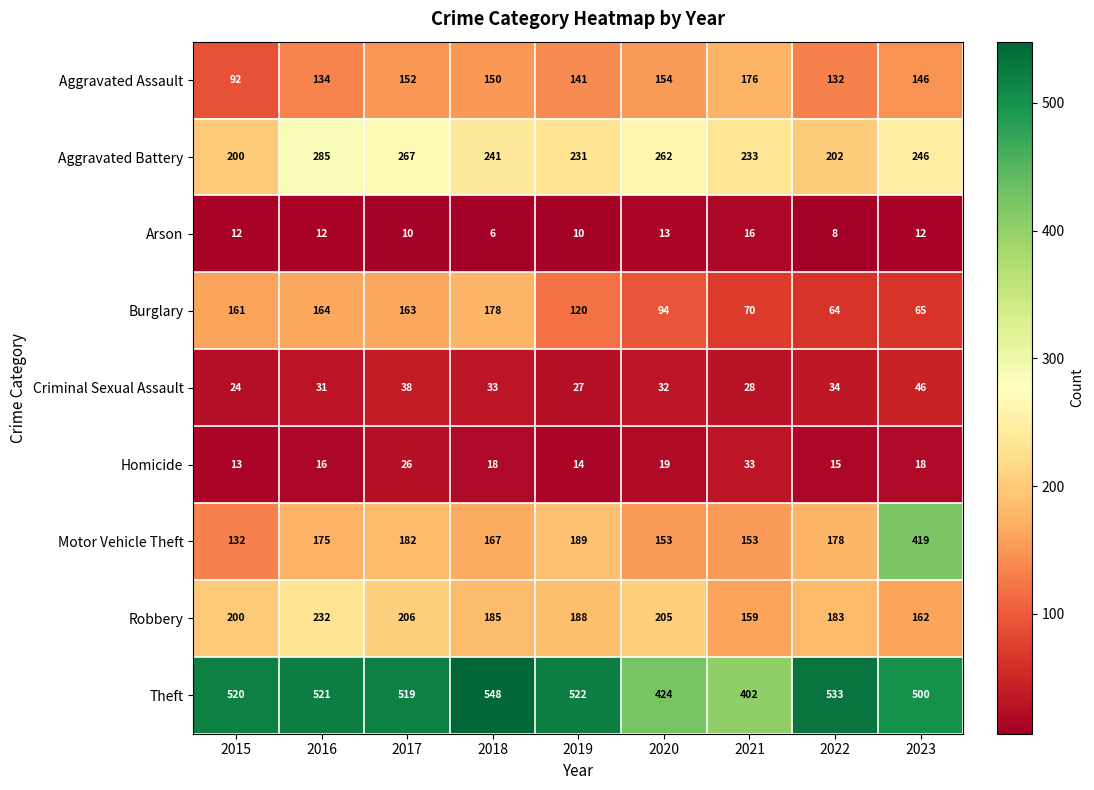

Which series has the largest total across all categories?

Theft